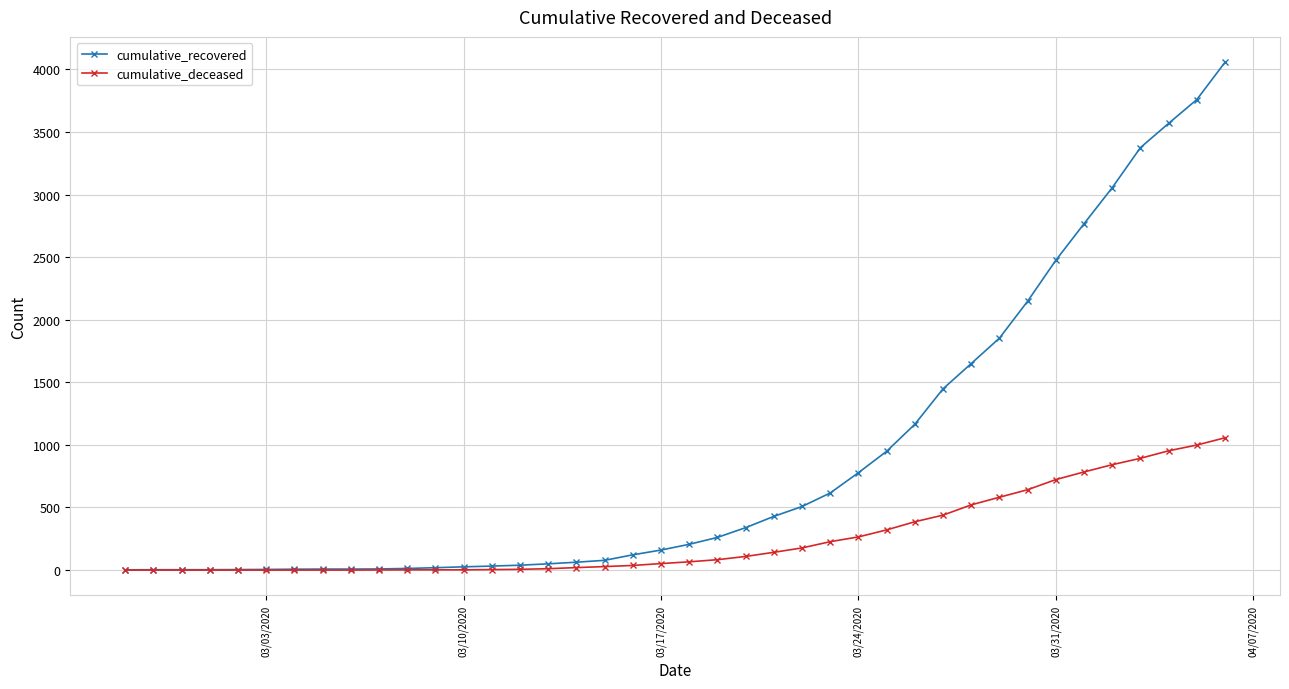

What is the maximum value shown in the chart?

4057